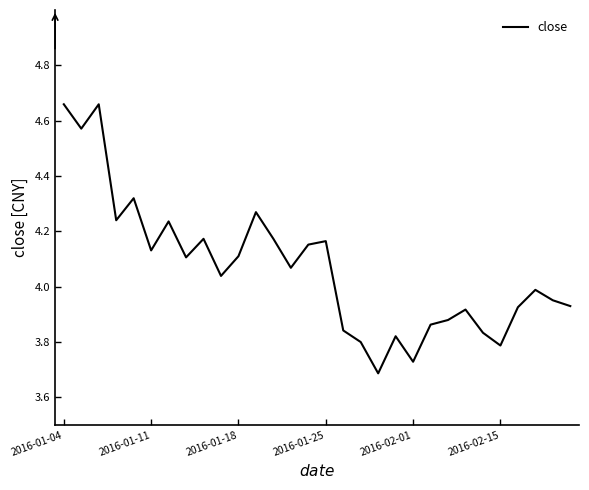

True or false: the data shows 3.8 at 2016-02-15.

True